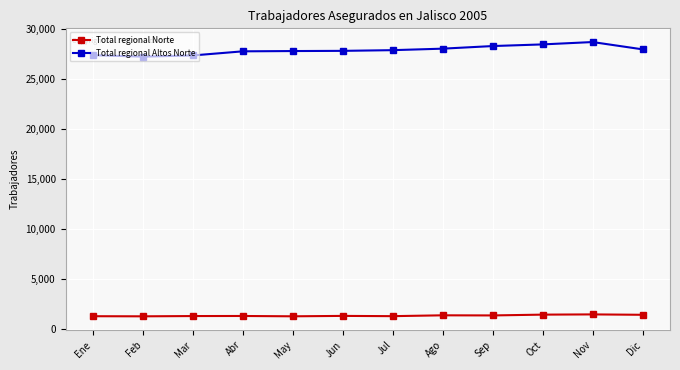

Which series has the largest range (max minus min)?

Total regional Altos Norte